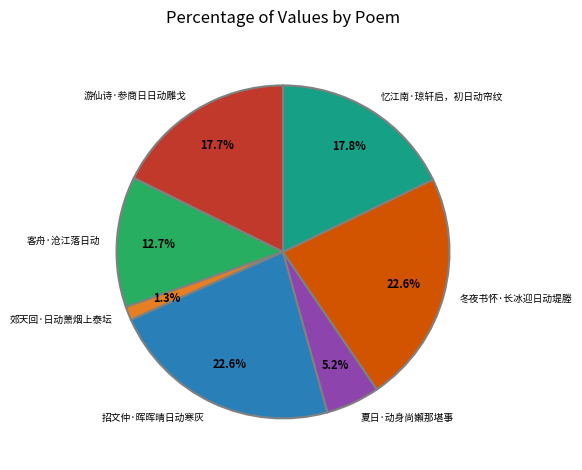

Is the sum of 客舟·沧江落日动 and 夏日·动身尚嬾那堪事 greater than half?

No